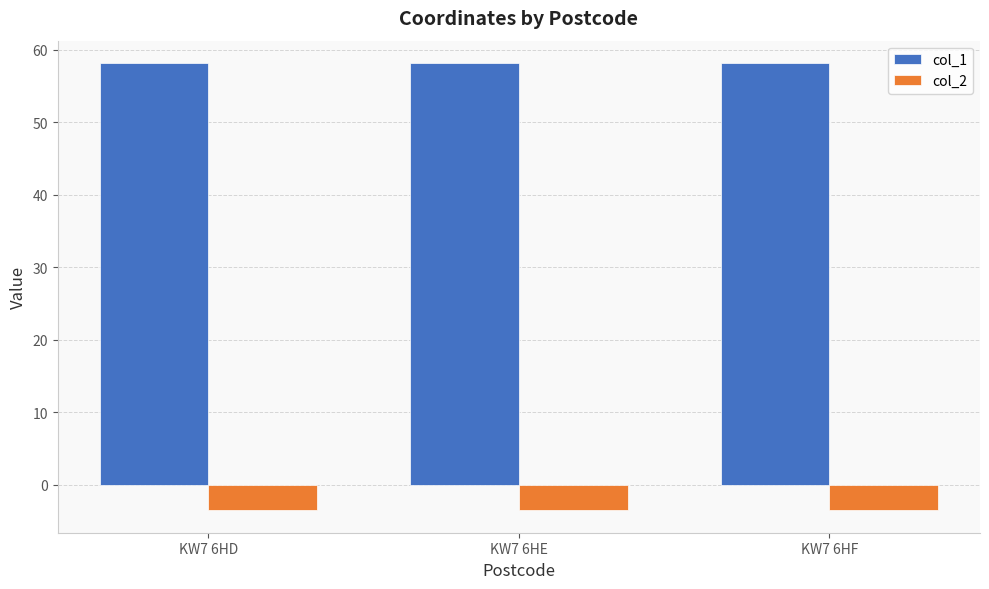

What is the highest value of the col_2 series?

-3.5